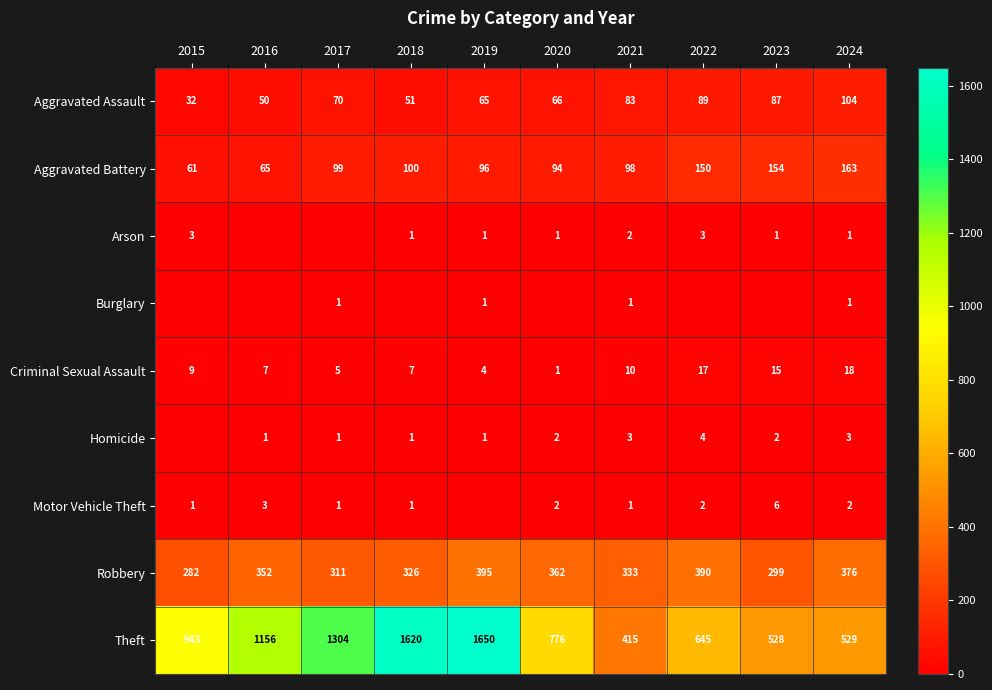

At which category does the chart reach its minimum across all series?

2016